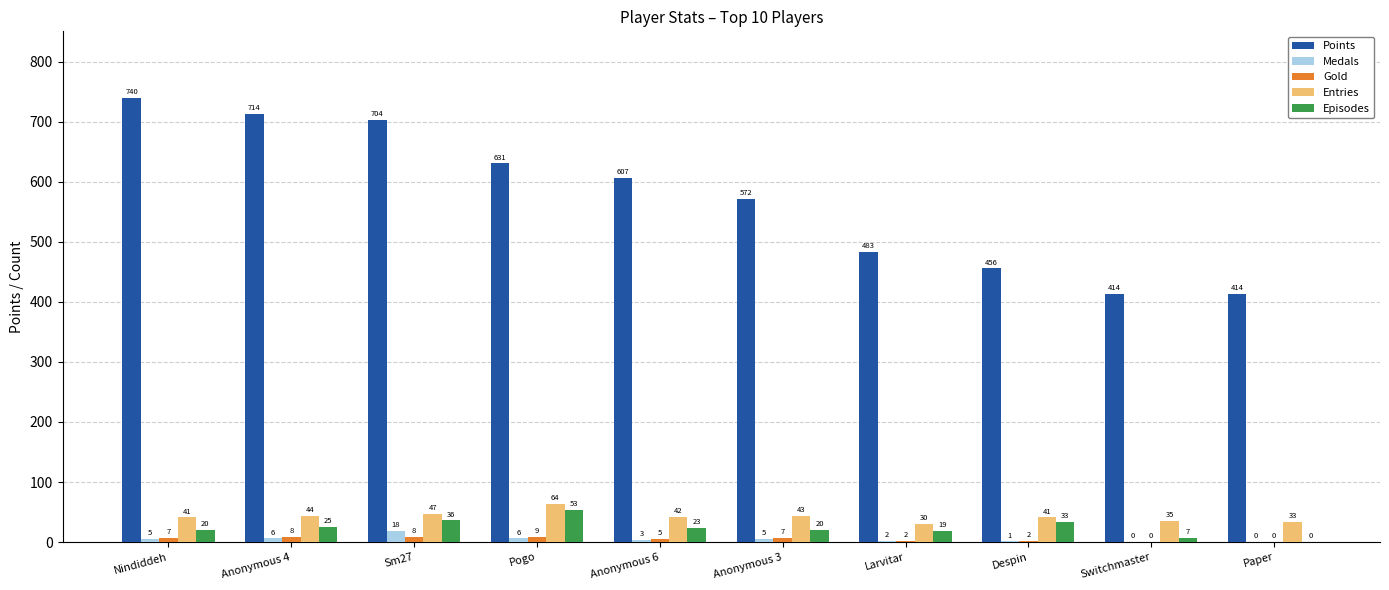

Which series has the largest total across all categories?

Points